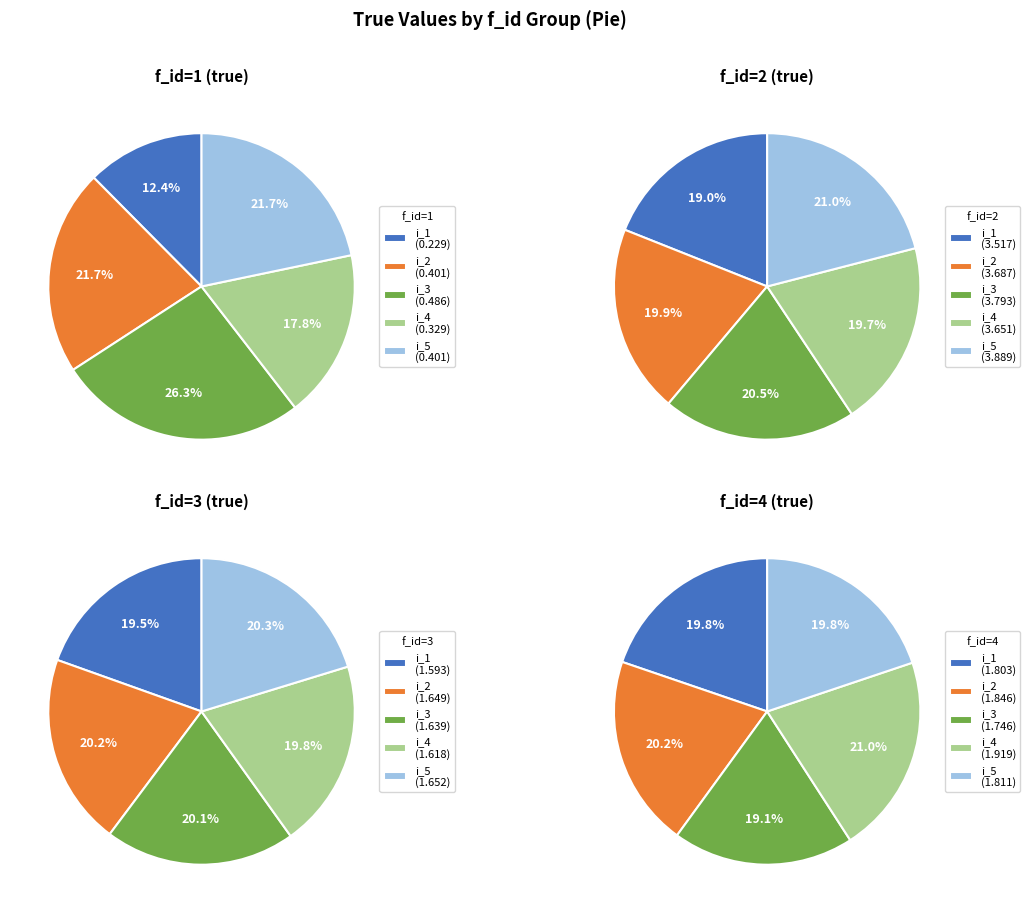

Combined, what portion of the pie is i_3 and i_4?

44.1%